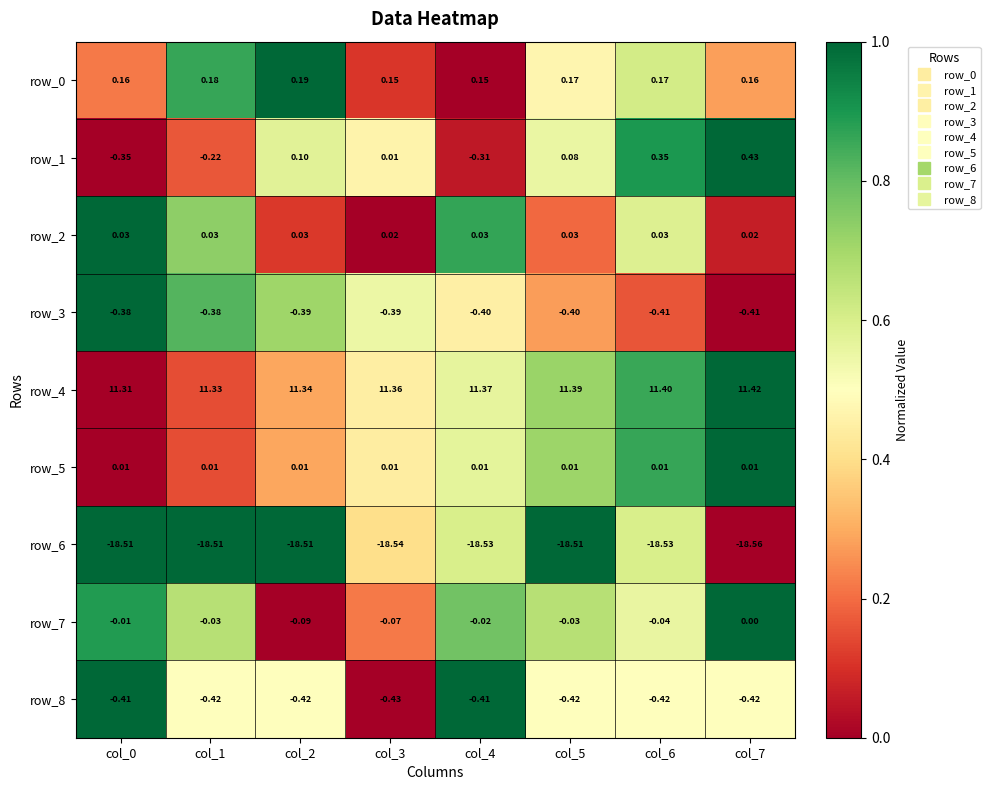

Is the value of row_3 at col_5 greater than the value of row_2 at col_5?

No